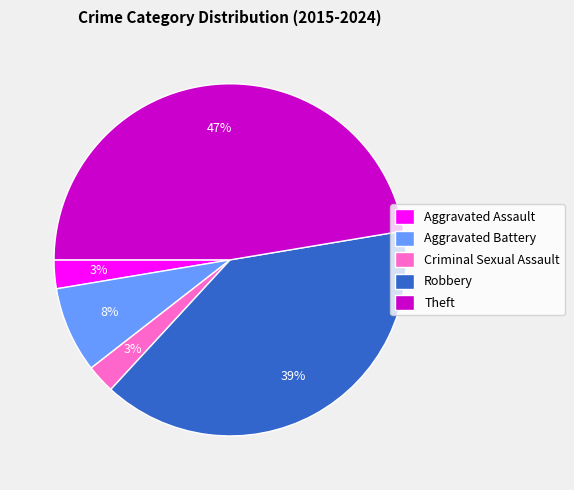

Approximately how many times larger is the value at Aggravated Battery compared to Theft?

0.2